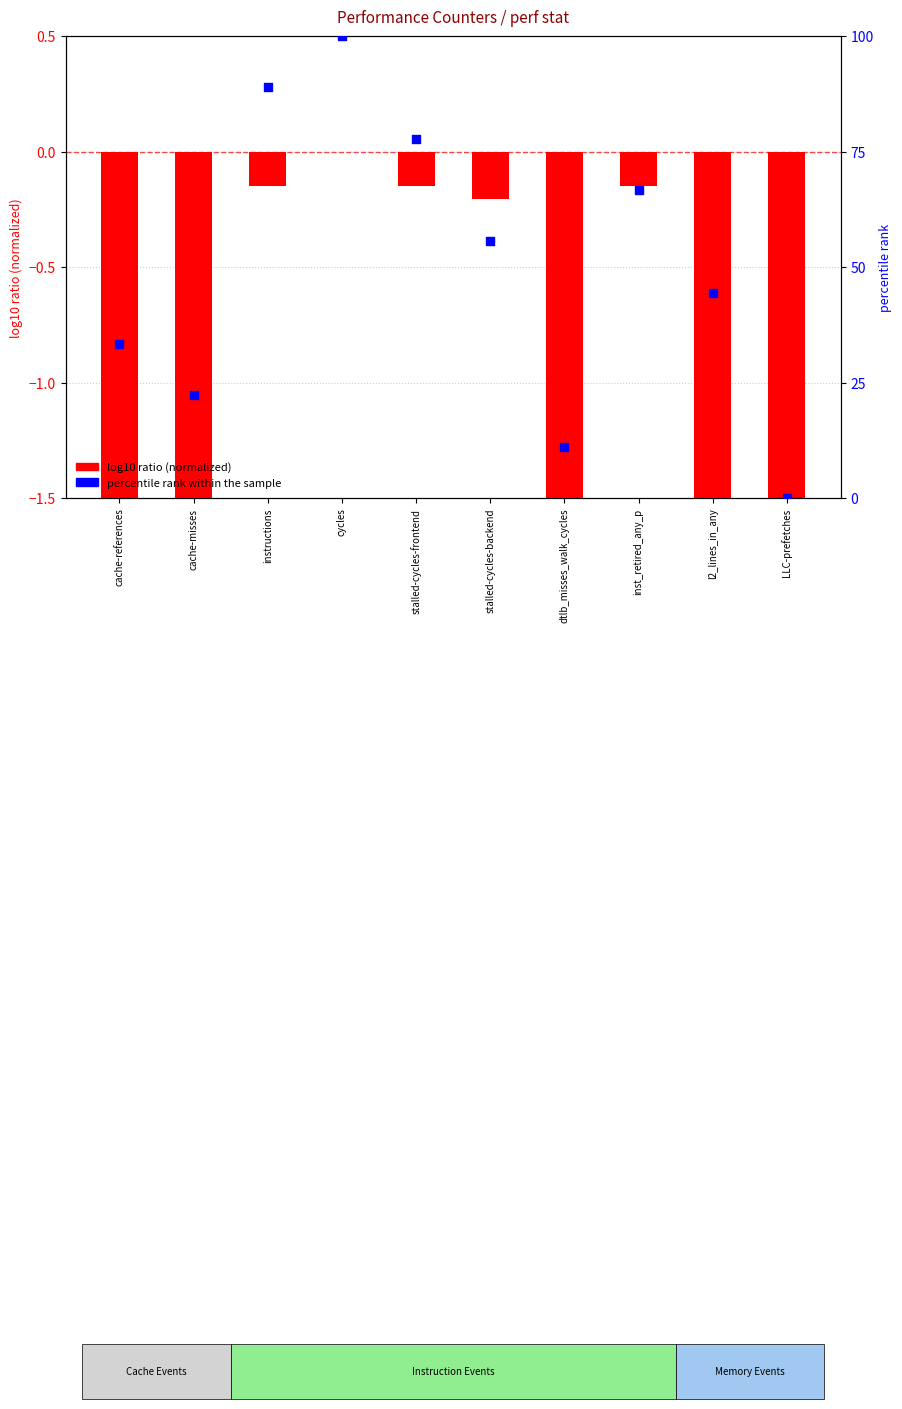

Which series has the widest spread of Y values?

percentile rank within the sample